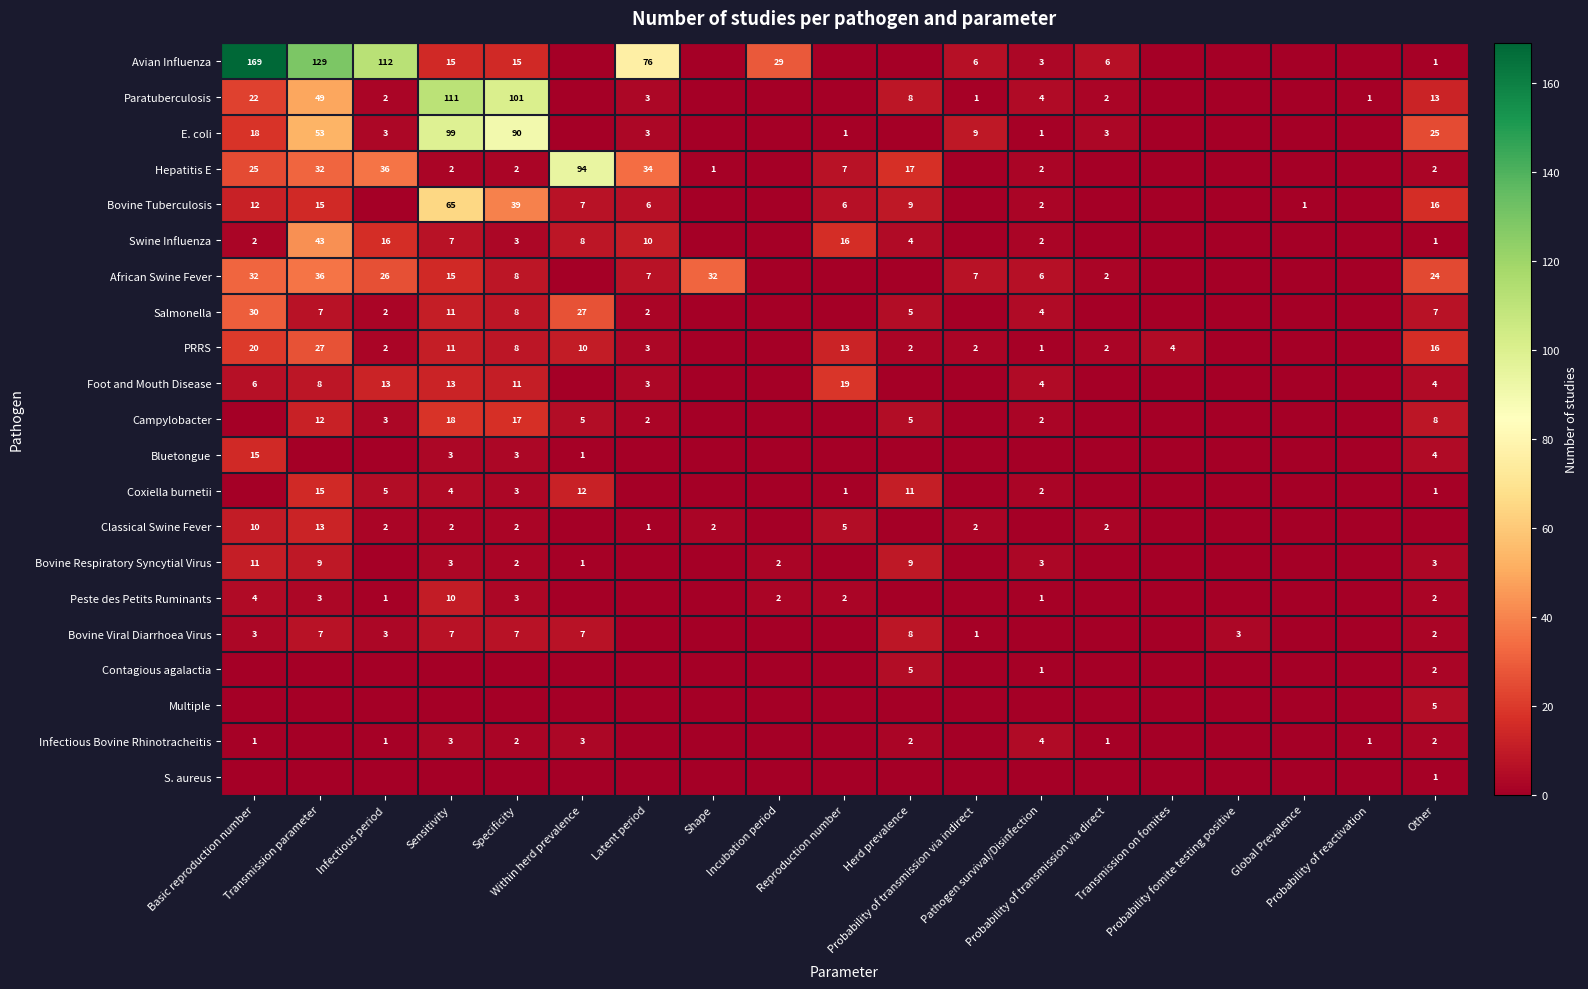

What is the difference between the highest and lowest values at Within herd prevalence?

94